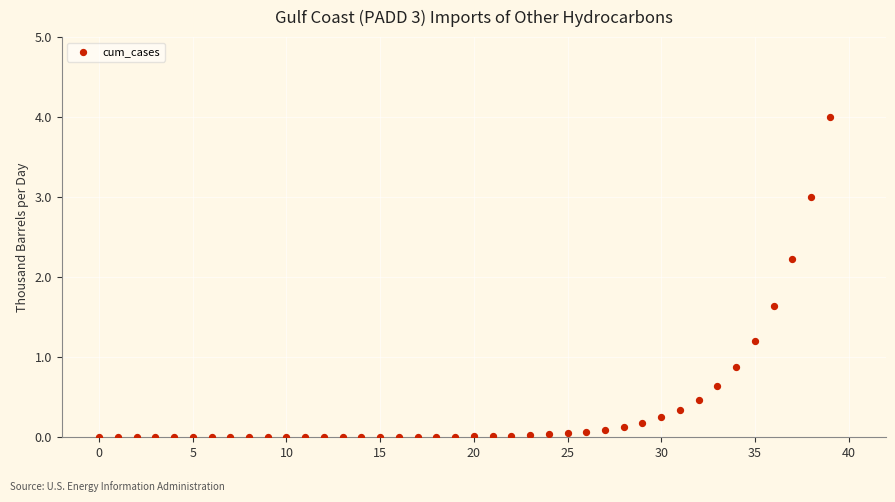

What Y value in the scatter plot is closest to 2?

2.2